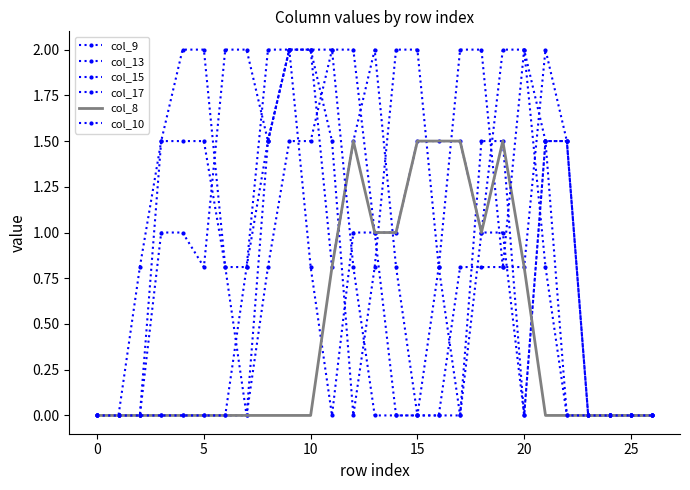

Which series has the largest total across all categories?

col_13